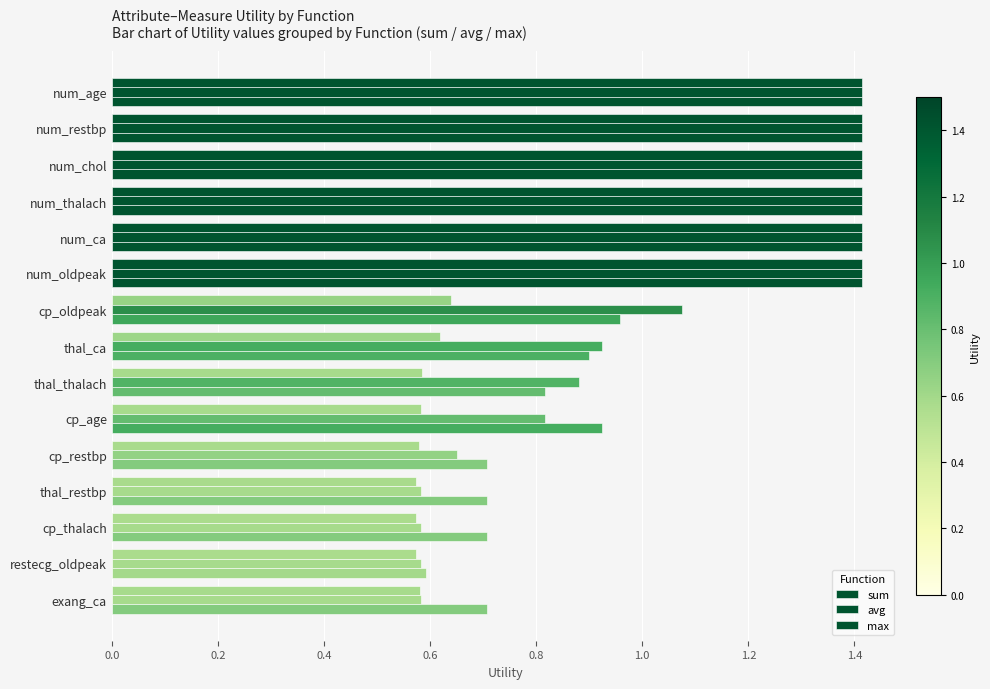

How many categories are shown in the chart?

15